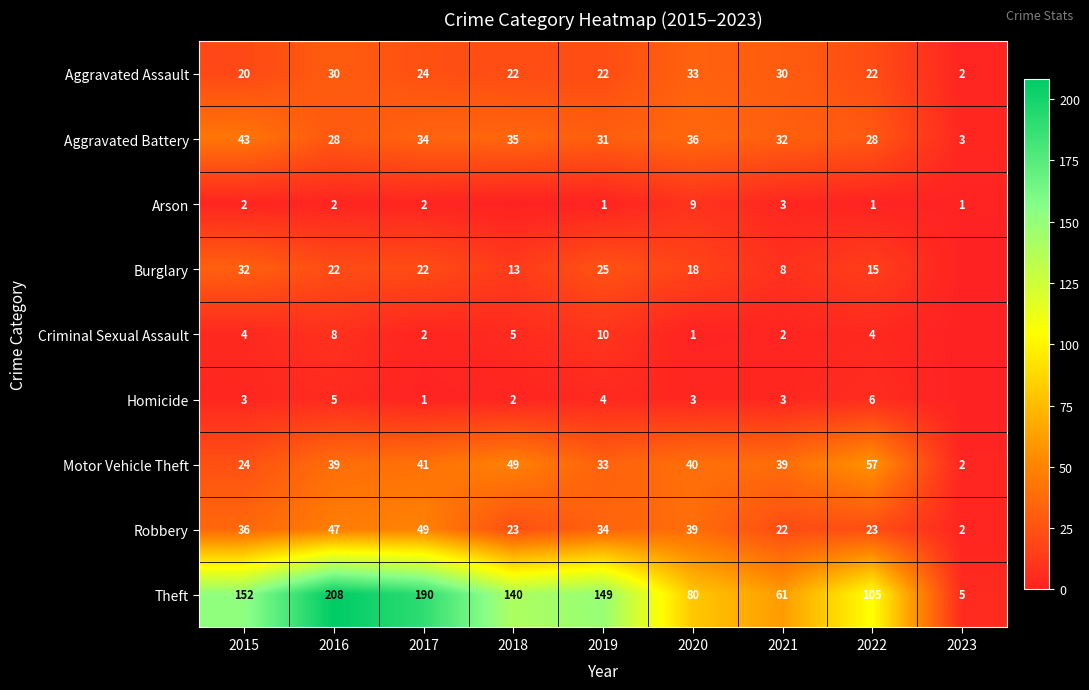

Which has a higher value, 2016 or 2017?

2016